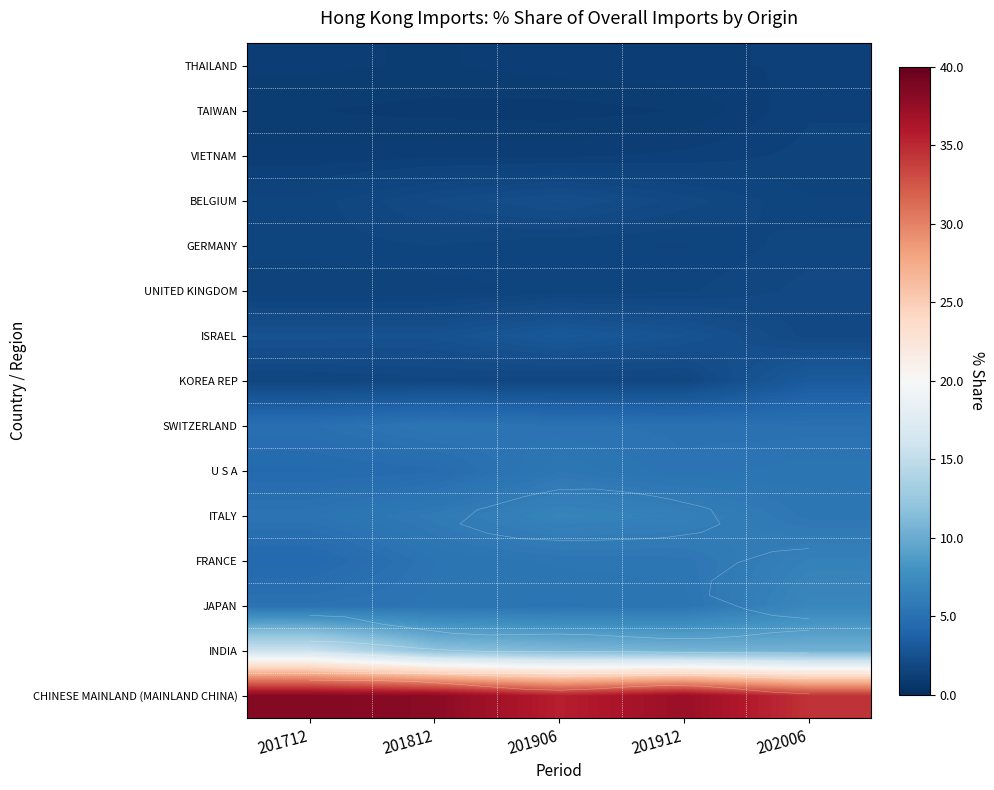

Which category has the lowest value across all series?

201906